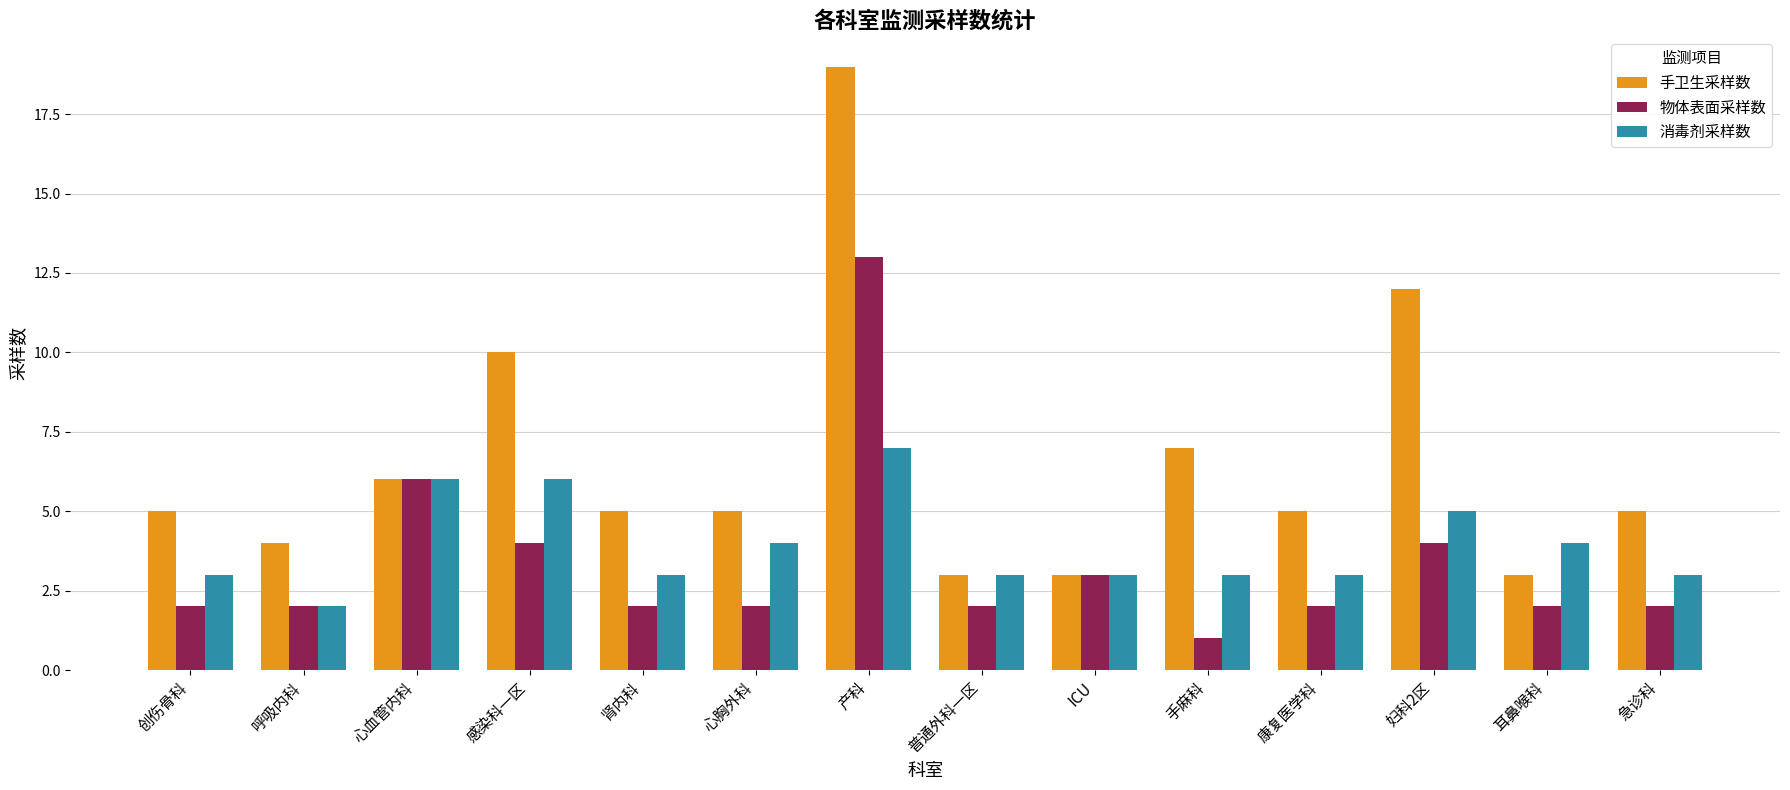

At how many categories does at least one series exceed 17?

1